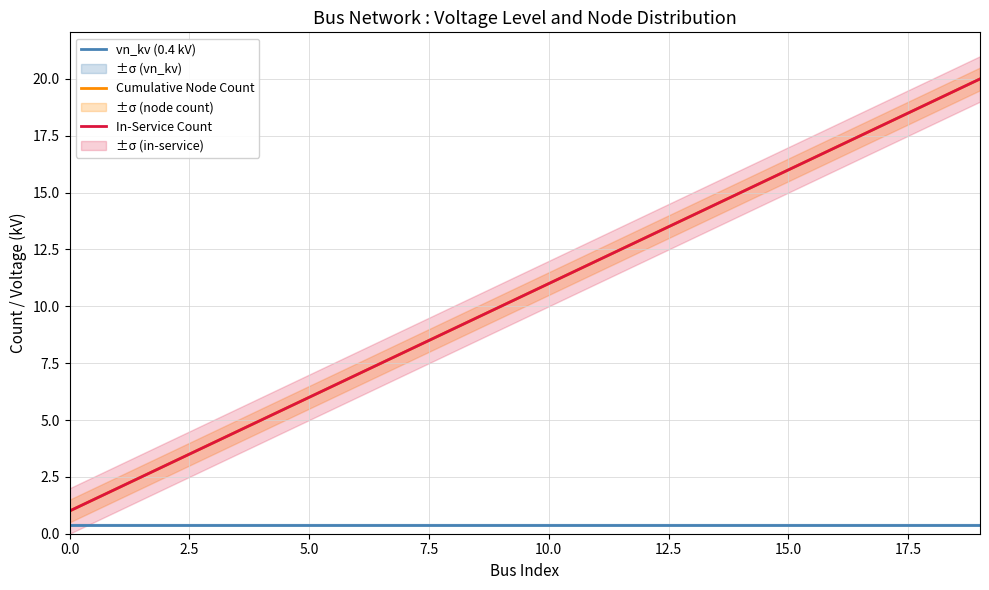

Does the chart display data point markers on the line(s)?

No